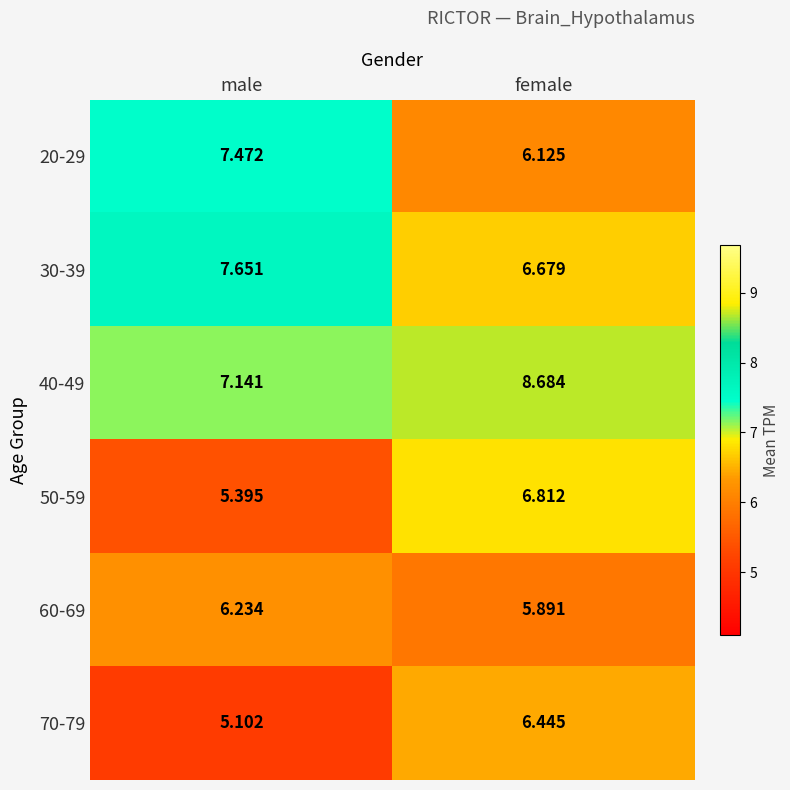

List the labels in order of 50-59 value, smallest first.

male, female